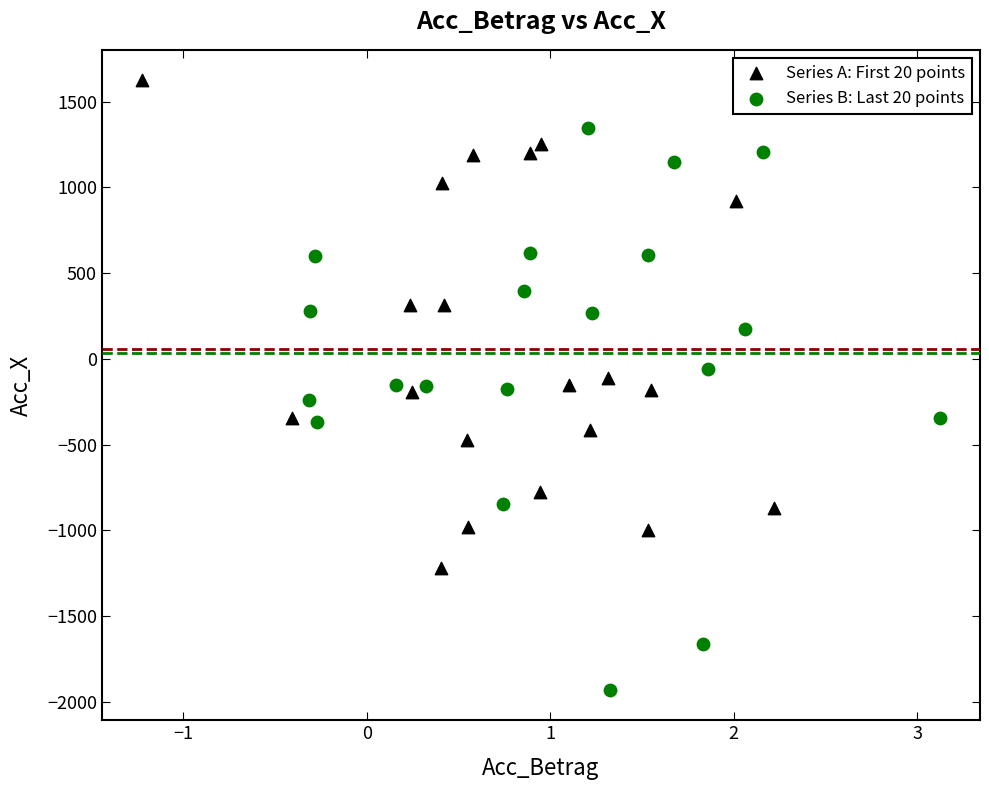

Which series reaches the maximum Y coordinate?

Series A: First 20 points